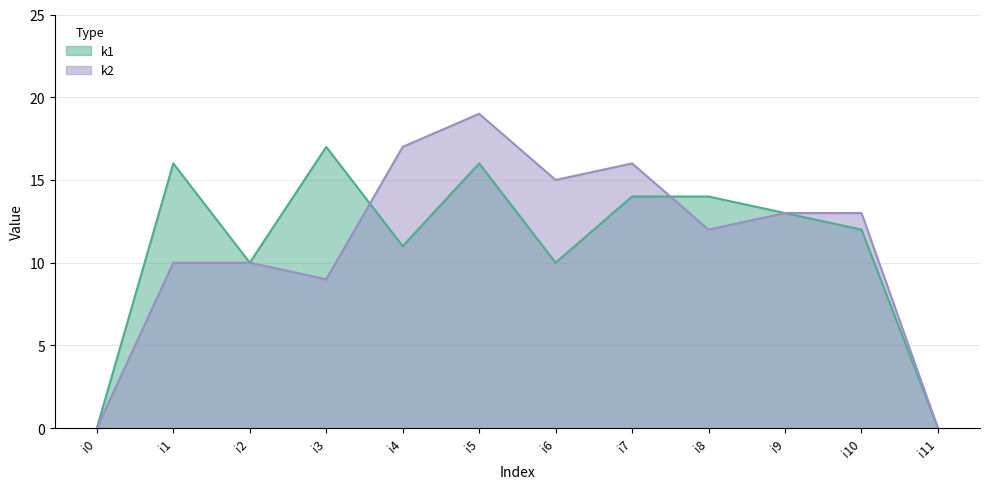

Where does the k2 series first go above 13?

i4